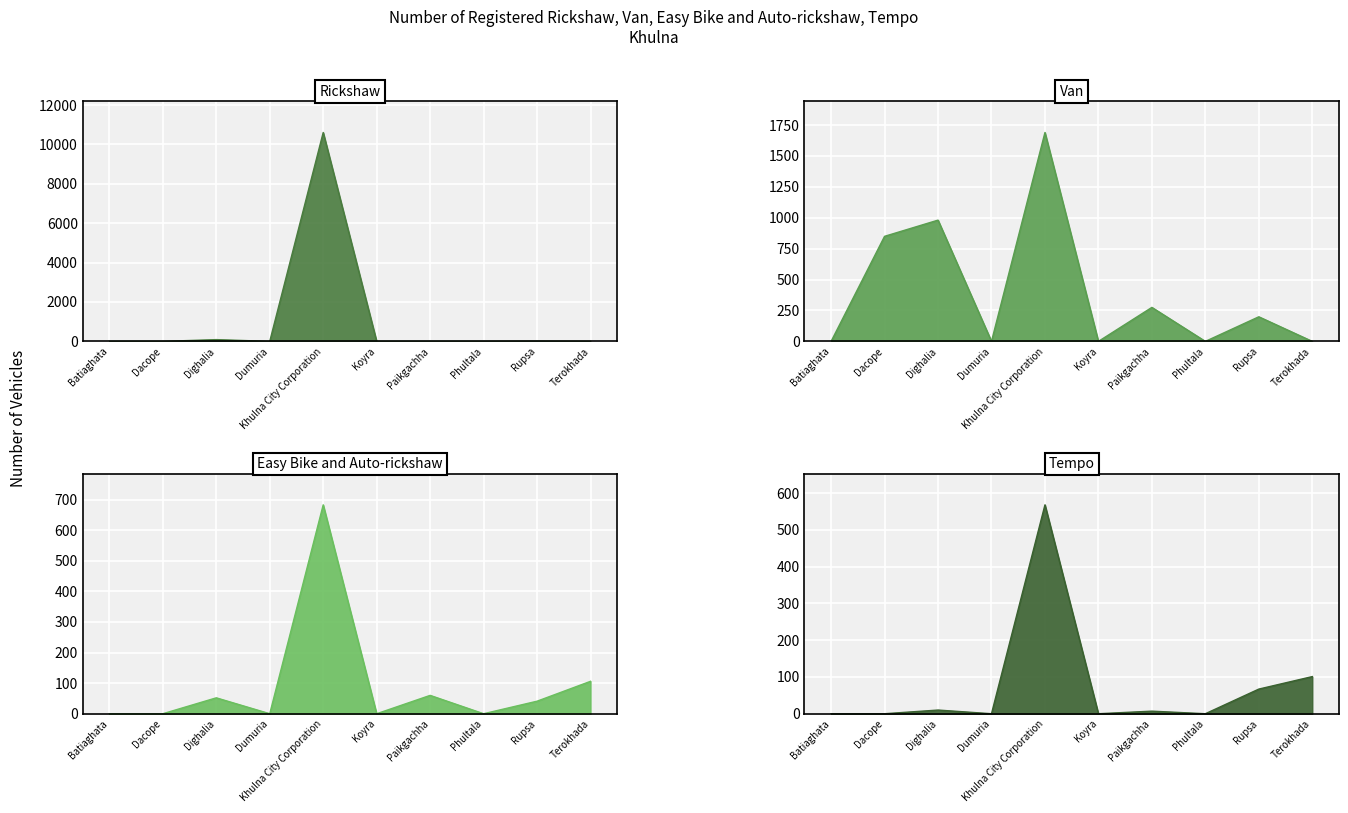

What is the value of the Tempo point at the 7th from the left?

7